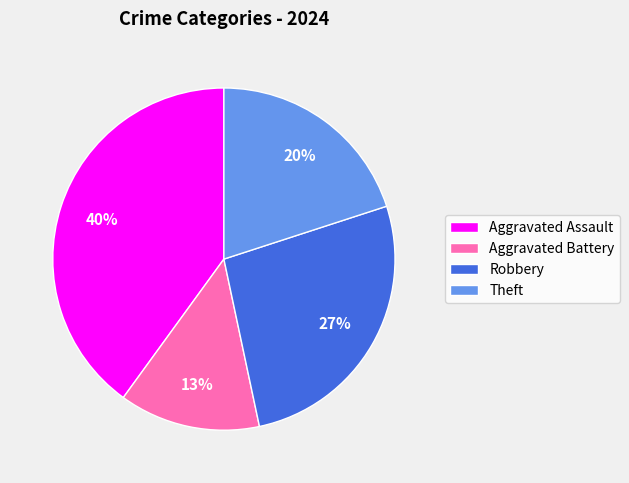

How many slices are in this pie chart?

4